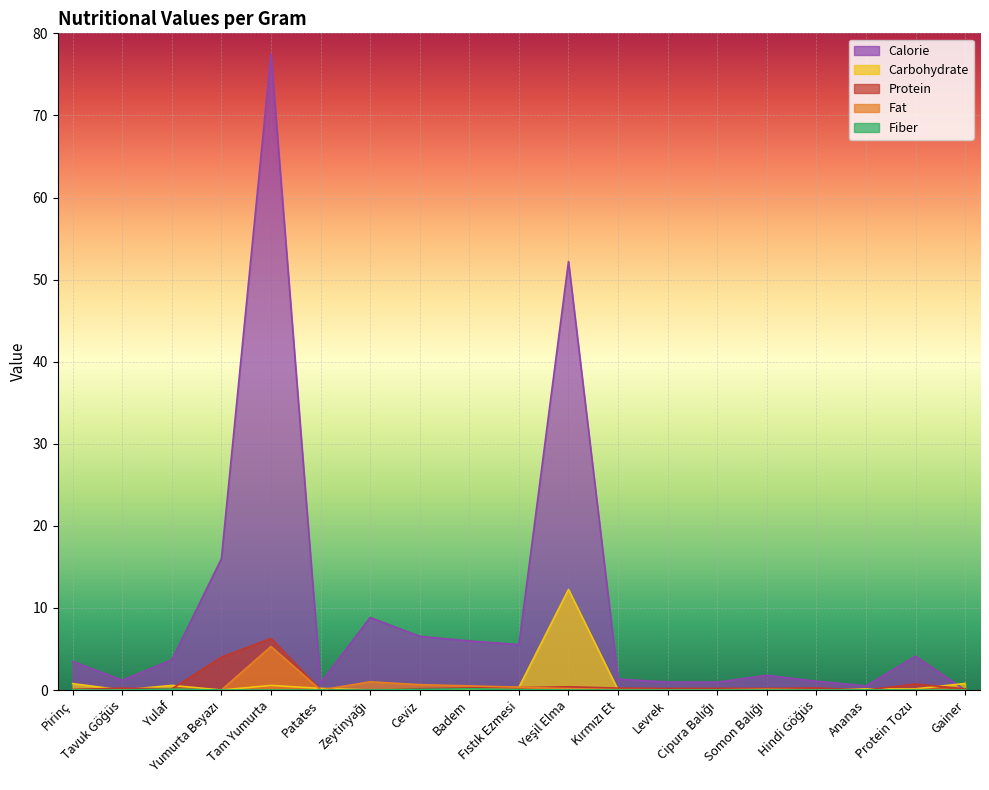

What is the greatest value displayed?

77.5